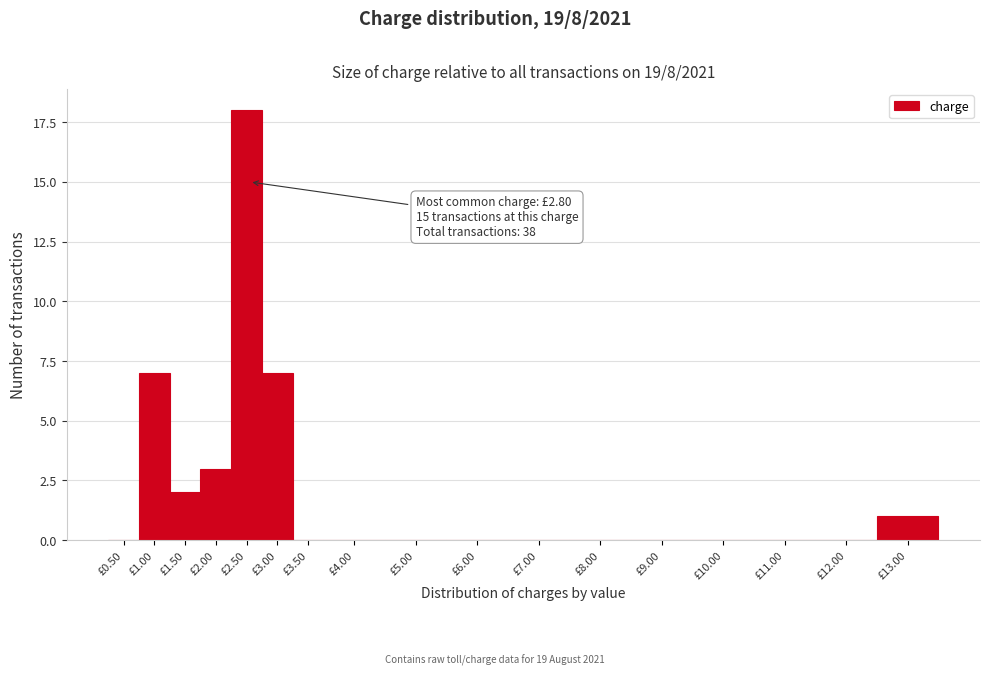

Reading left to right, what are all the values shown in this chart?

£0.50=0	£1.00=7	£1.50=2	£2.00=3	£2.50=18	£3.00=7	£3.50=0	£4.00=0	£5.00=0	£6.00=0	£7.00=0	£8.00=0	£9.00=0	£10.00=0	£11.00=0	£12.00=0	£13.00=1